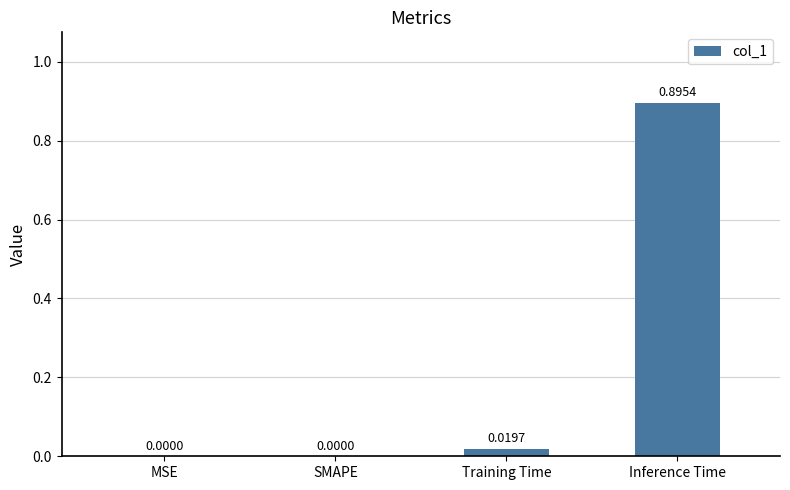

Are the bars horizontal?

No